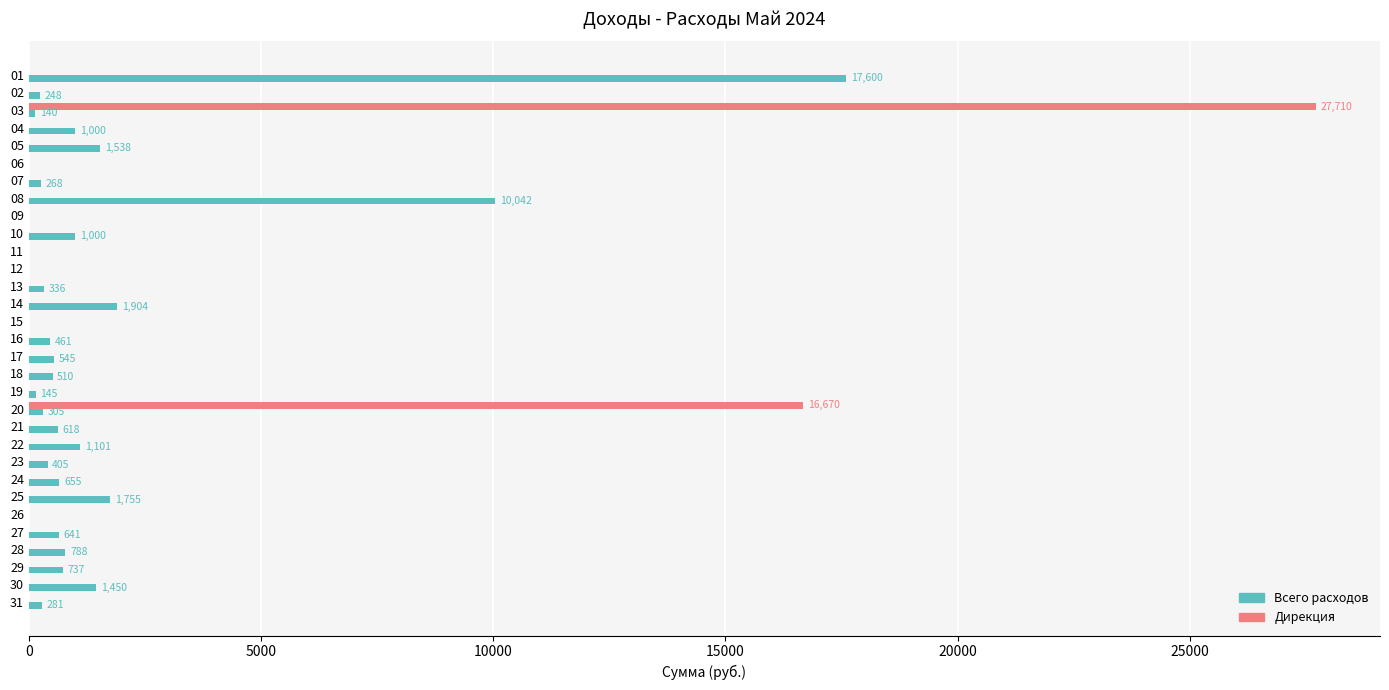

What is the maximum value shown in the chart?

27710